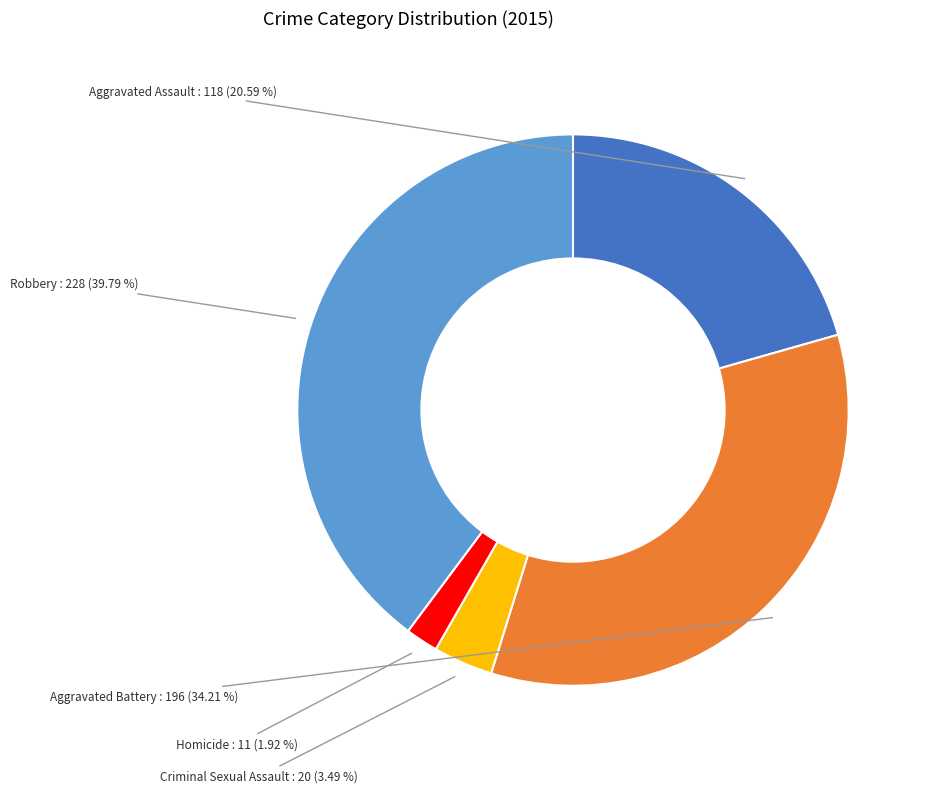

Is there any slice that represents more than half of the pie?

No